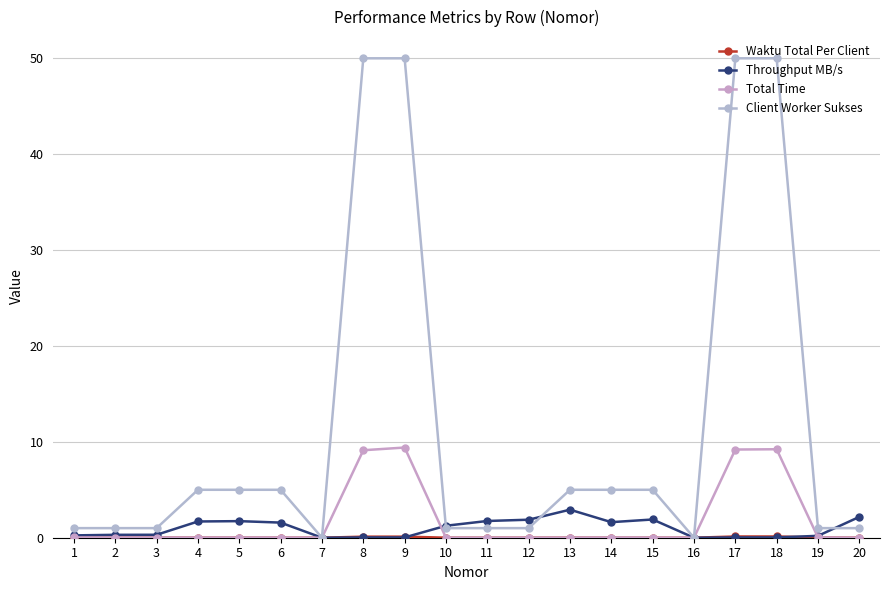

Reading left to right, transcribe all the data shown in this chart.

Waktu Total Per Client: 1=0.0	2=0.0	3=0.0	4=0.0	5=0.0	6=0.0	7=0.0	8=0.1	9=0.1	10=0.0	11=0.0	12=0.0	13=0.0	14=0.0	15=0.0	16=0.0	17=0.1	18=0.1	19=0.0	20=0.0
Throughput MB/s: 1=0.2	2=0.3	3=0.3	4=1.7	5=1.7	6=1.6	7=0.0	8=0.0	9=0.0	10=1.2	11=1.7	12=1.9	13=2.9	14=1.6	15=1.9	16=0.0	17=0.0	18=0.0	19=0.2	20=2.2
Total Time: 1=0.0	2=0.0	3=0.0	4=0.0	5=0.0	6=0.0	7=0.0	8=9.1	9=9.4	10=0.0	11=0.0	12=0.0	13=0.0	14=0.0	15=0.0	16=0.0	17=9.2	18=9.2	19=0.0	20=0.0
Client Worker Sukses: 1=1.0	2=1.0	3=1.0	4=5.0	5=5.0	6=5.0	7=0.0	8=50.0	9=50.0	10=1.0	11=1.0	12=1.0	13=5.0	14=5.0	15=5.0	16=0.0	17=50.0	18=50.0	19=1.0	20=1.0